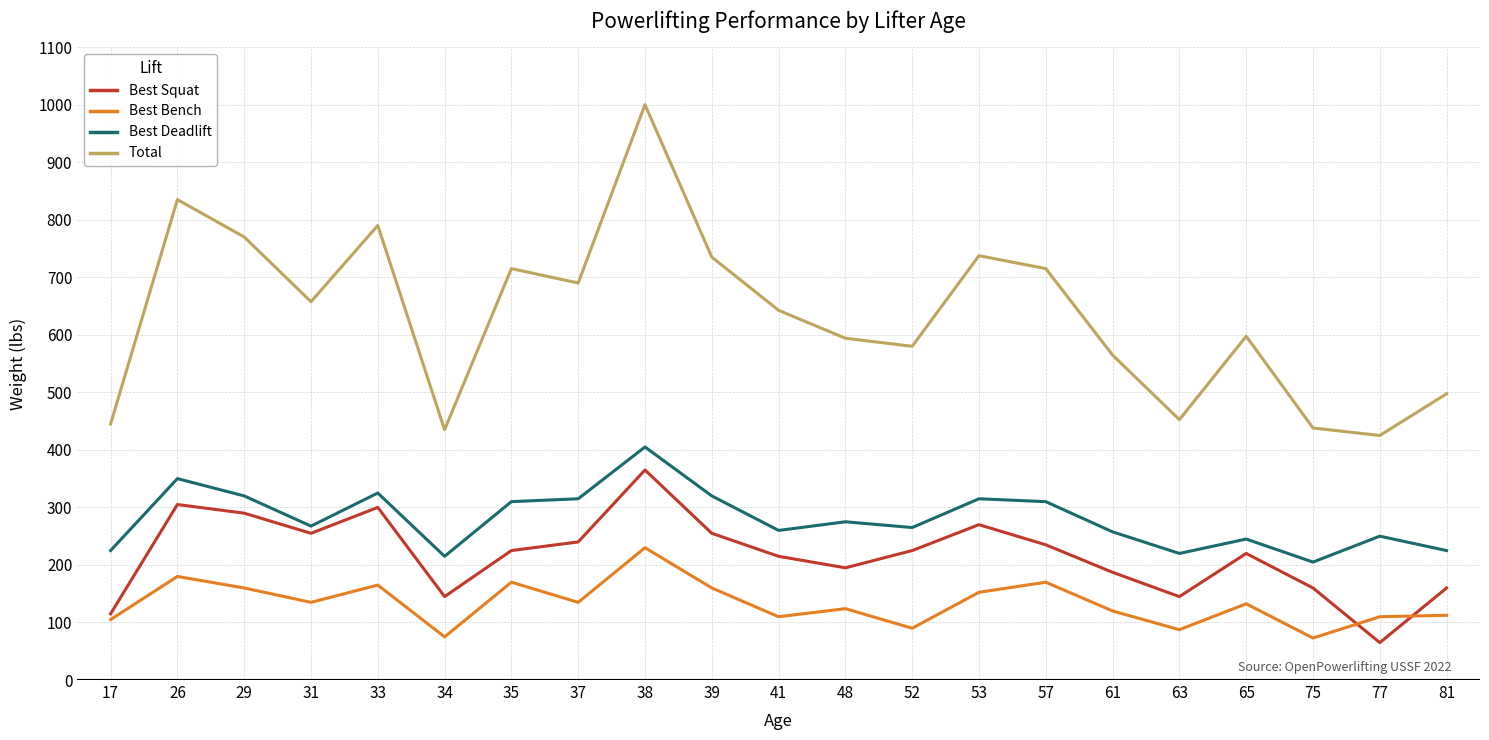

At which category is the sum across all series the highest?

38